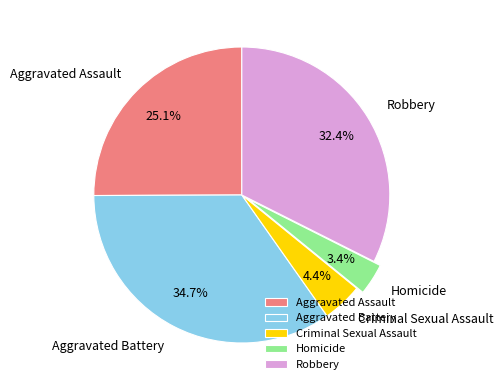

Combined, do Aggravated Battery and Aggravated Assault account for over 50%?

Yes